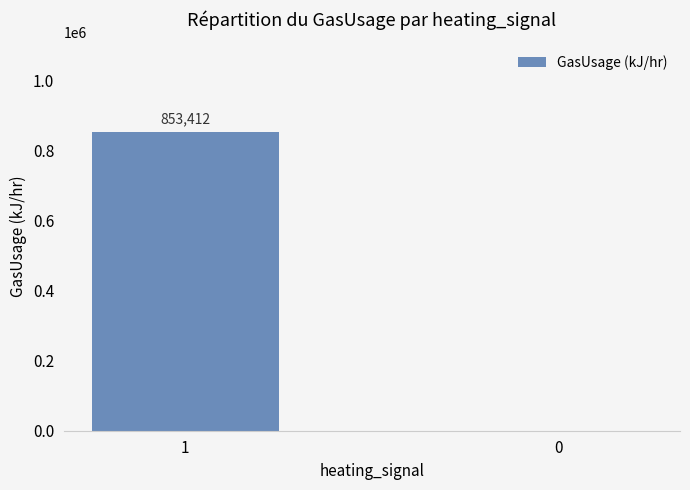

What is the sum of the values at 0 and 1?

853411.8